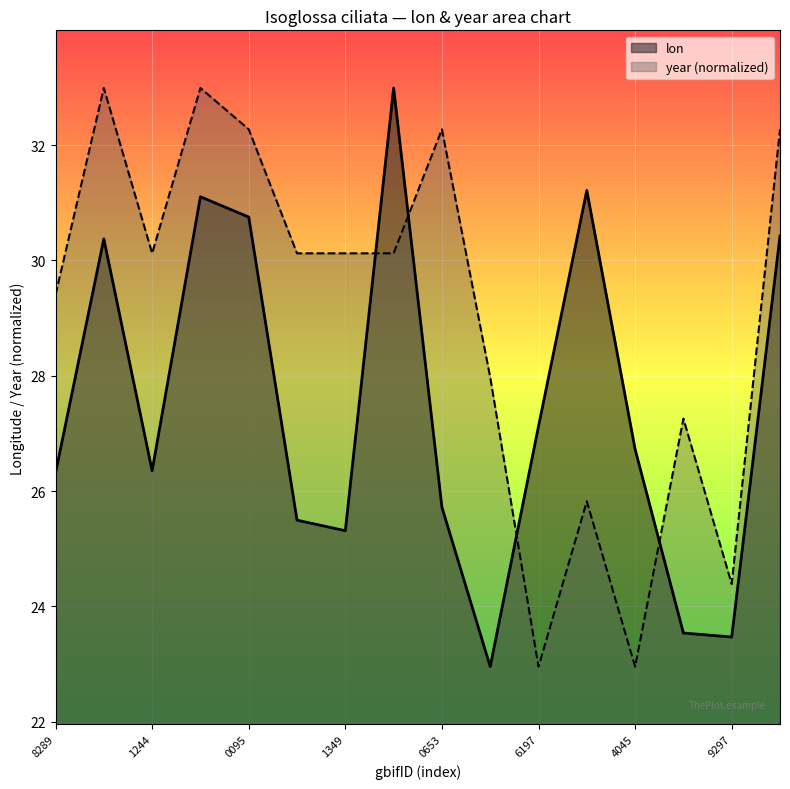

Where does the lon series first go above 26?

8289